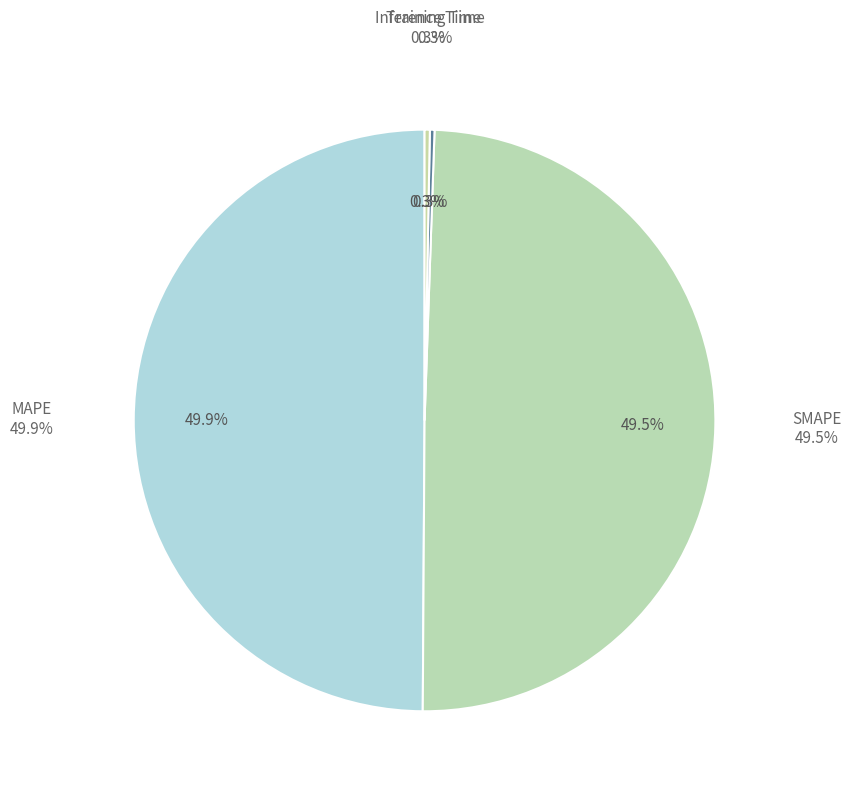

What is the total percentage of SMAPE and MAPE?

99.5%